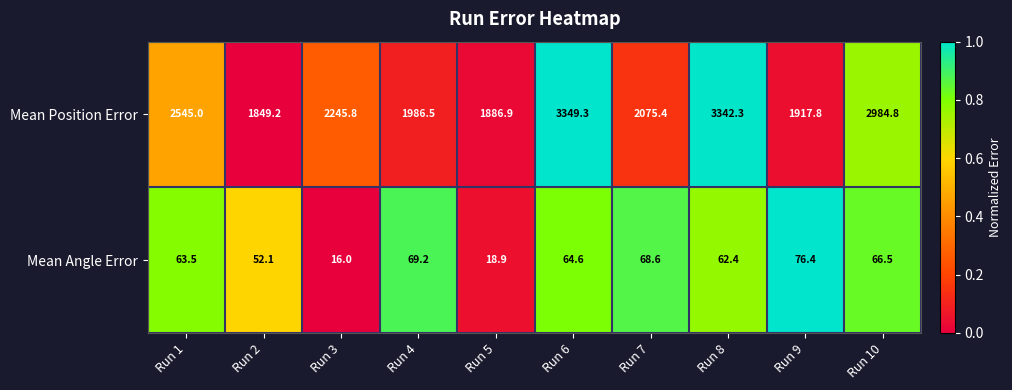

Which series has the largest total across all categories?

Mean Position Error